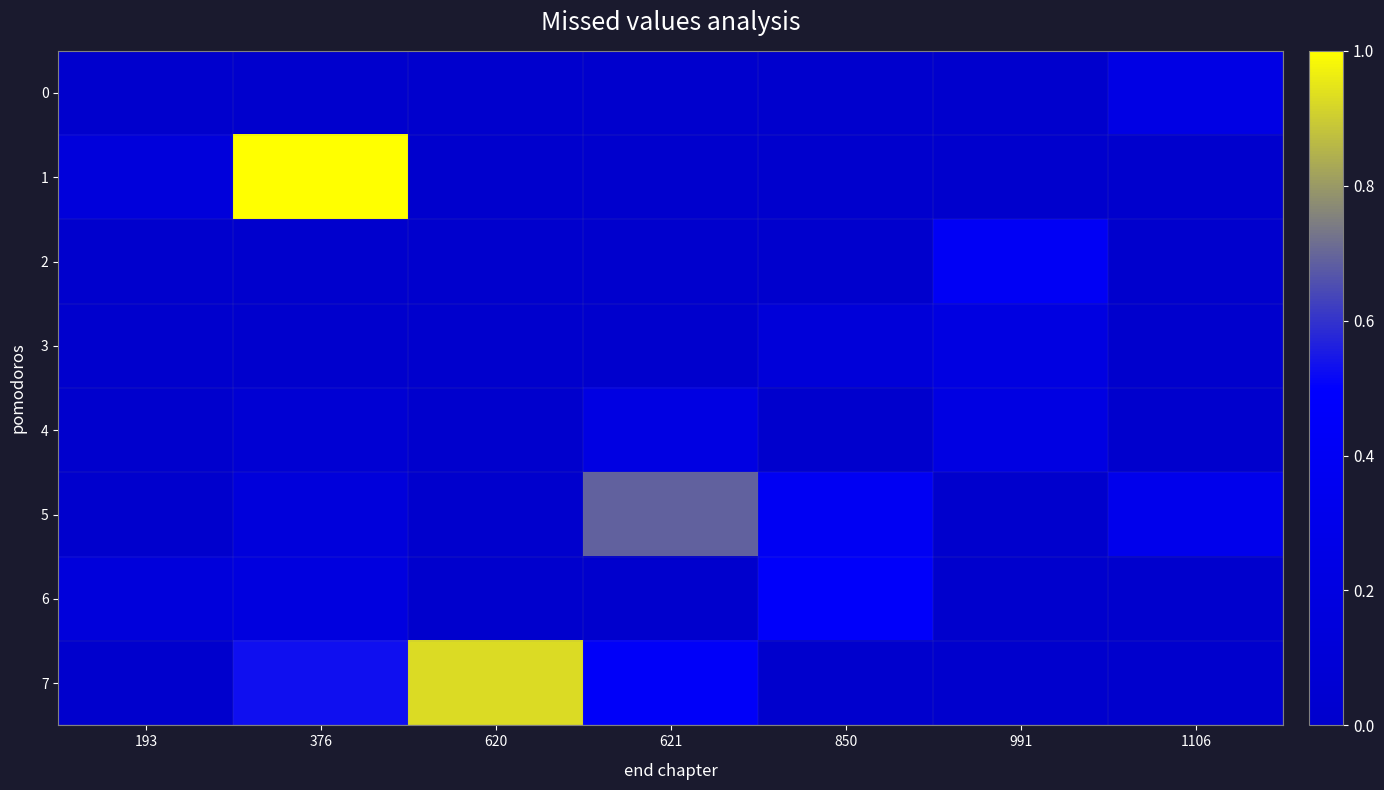

At how many categories does at least one series exceed 0?

7